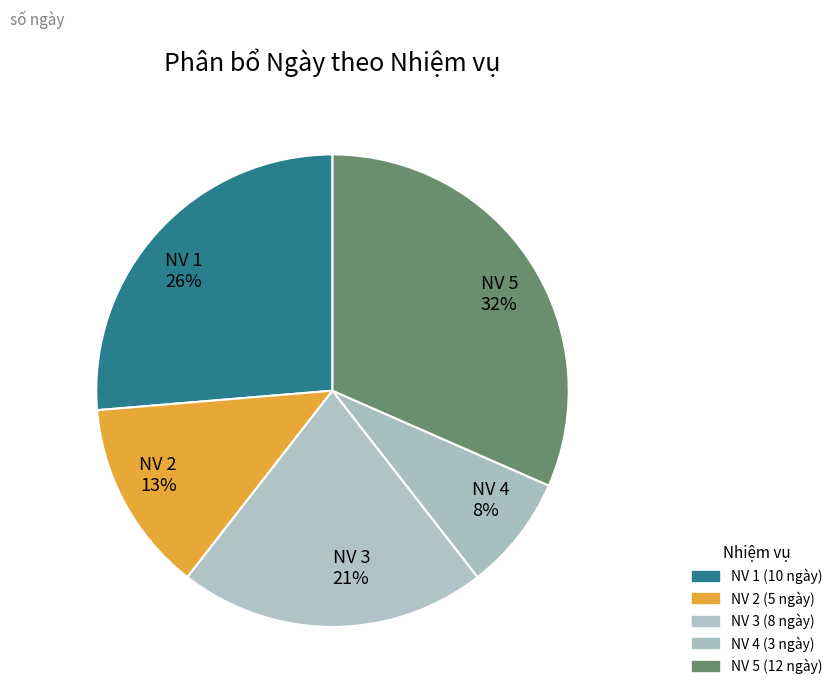

Between NV 5 and NV 2, which is larger?

NV 5